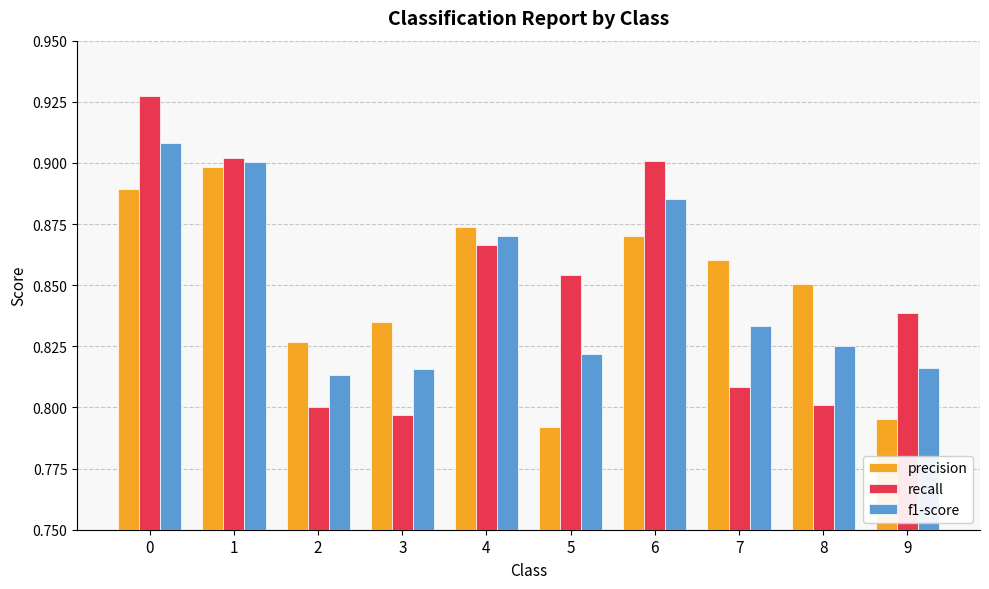

How many bars are there in each group?

3